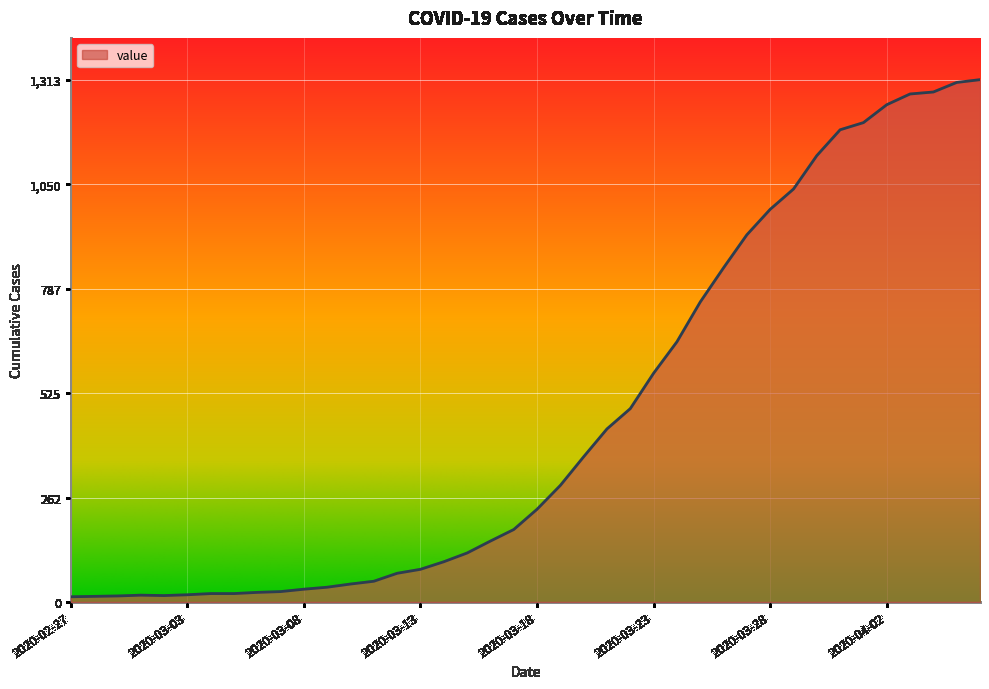

What is the maximum value shown in the chart?

1313